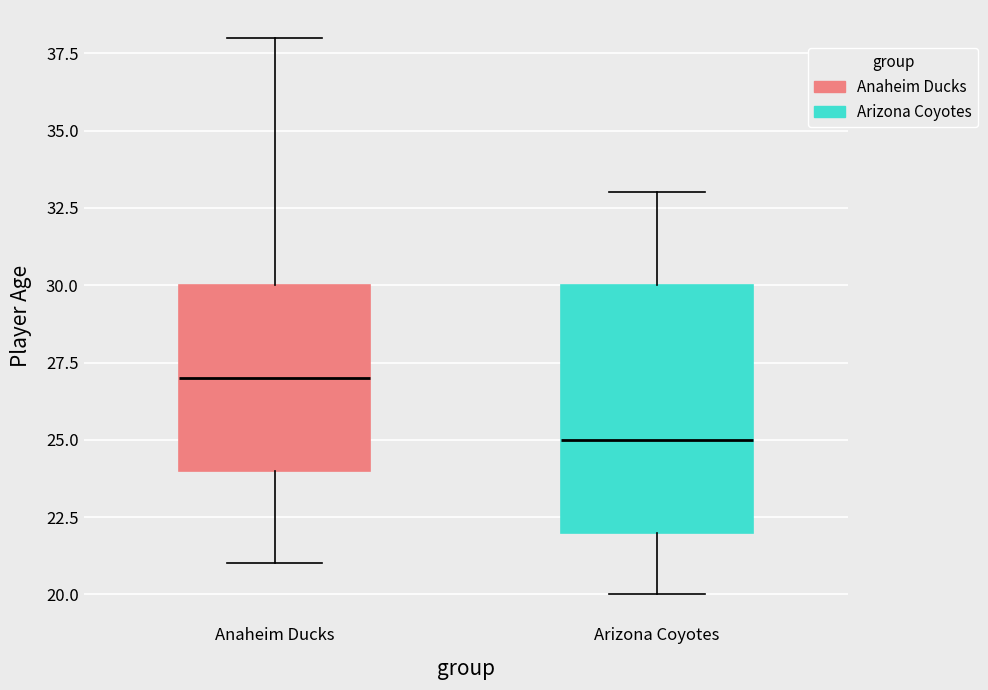

Which box's median line is the highest?

Anaheim Ducks